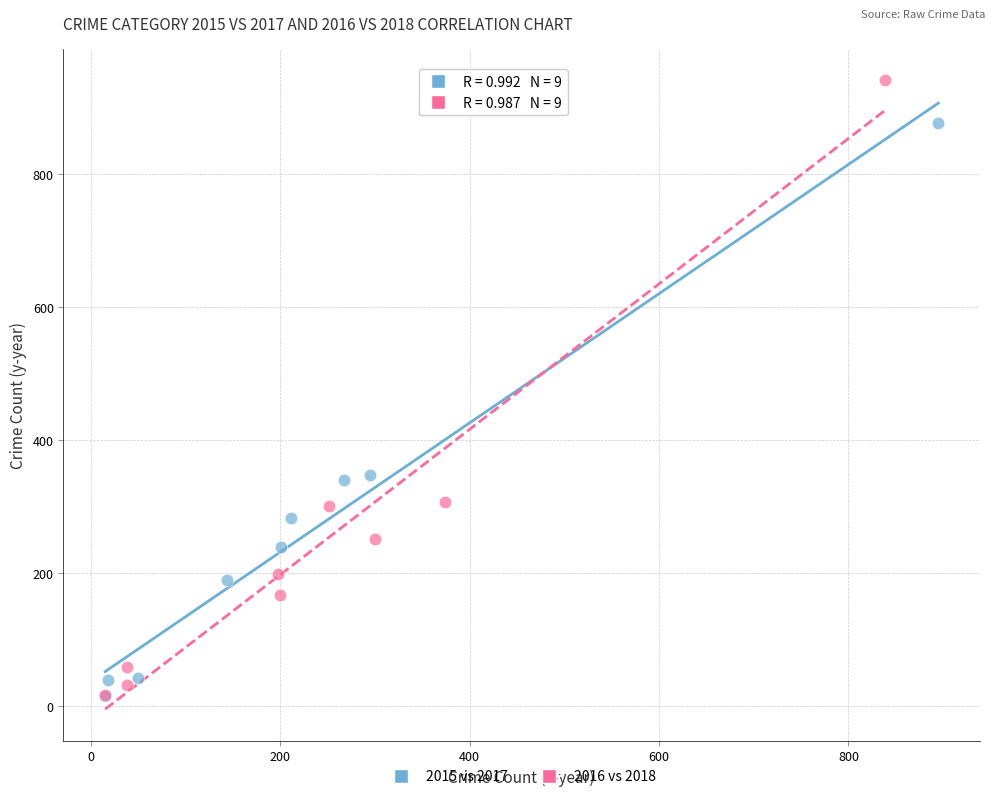

Which series reaches the maximum Y coordinate?

2016 vs 2018